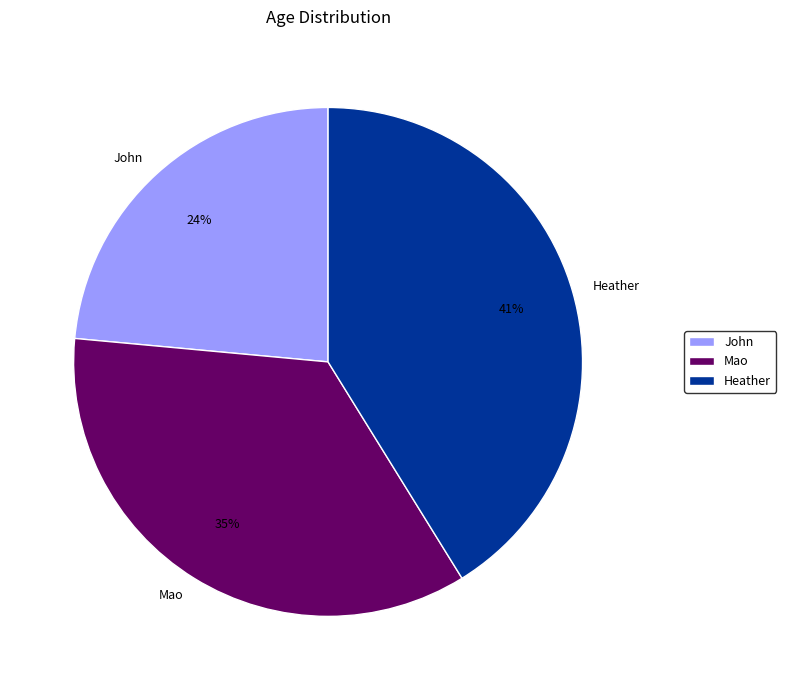

How many segments does this pie chart have?

3